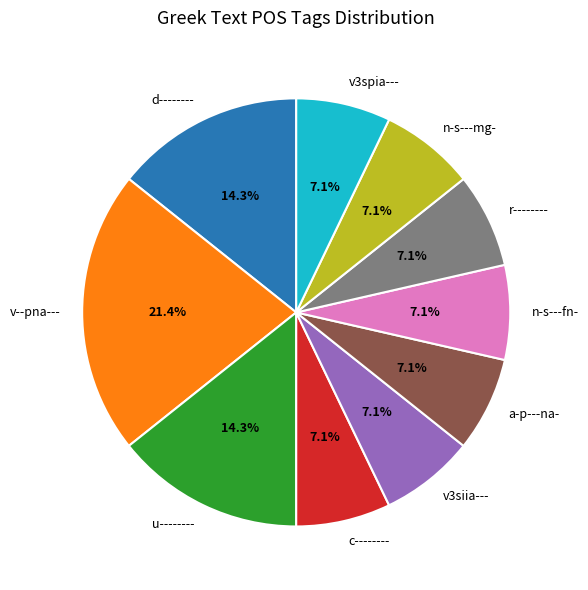

Is the sum of v--pna--- and d-------- greater than half?

No